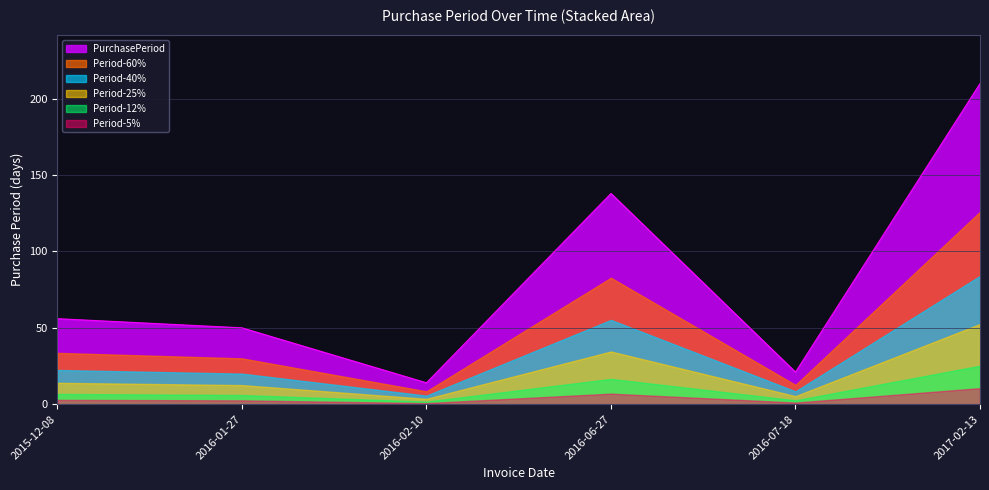

How many values exceed 56?

2